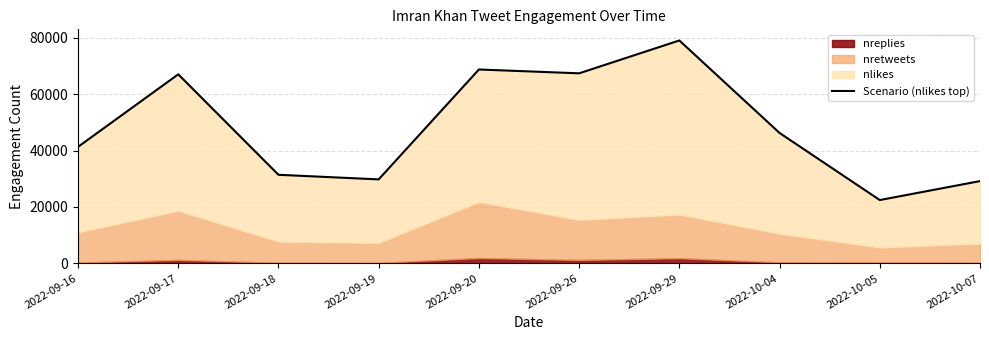

Reading left to right, extract all data points from this chart.

2022-09-16=41292	2022-09-17=67016	2022-09-18=31386	2022-09-19=29762	2022-09-20=68727	2022-09-26=67372	2022-09-29=79018	2022-10-04=46224	2022-10-05=22432	2022-10-07=29149